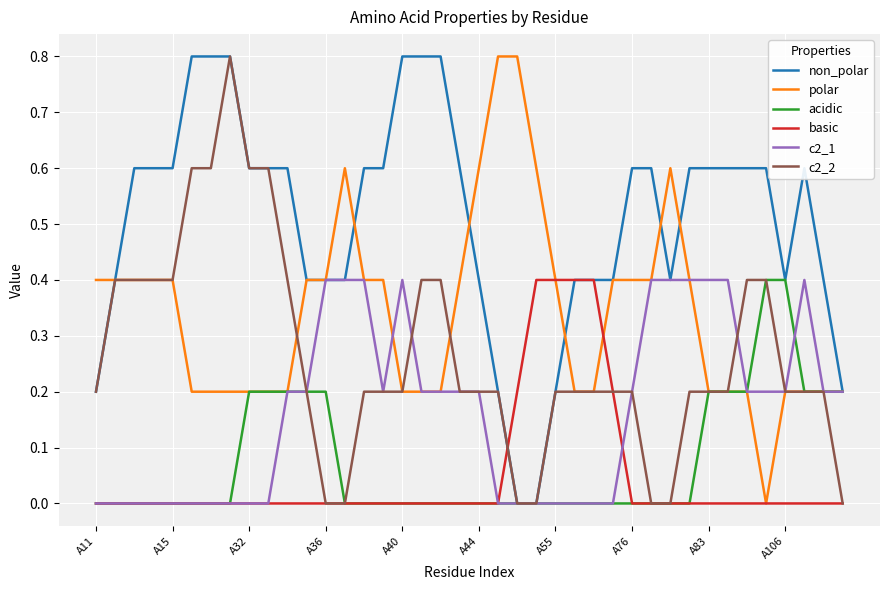

True or false: c2_1 and c2_2 intersect in this chart.

True